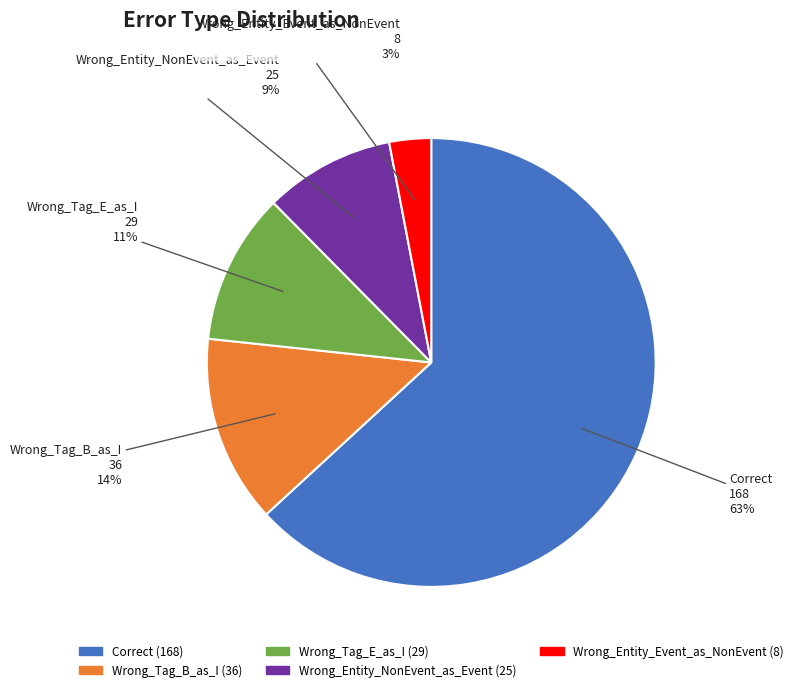

Is it true that Wrong_Tag_E_as_I is 11% of the pie?

True